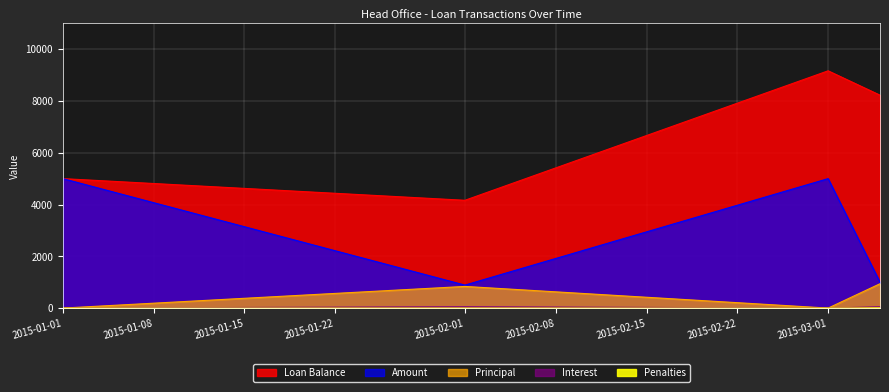

What is the difference between the Penalties values at 2015-02-01 and 2015-03-05?

8.9